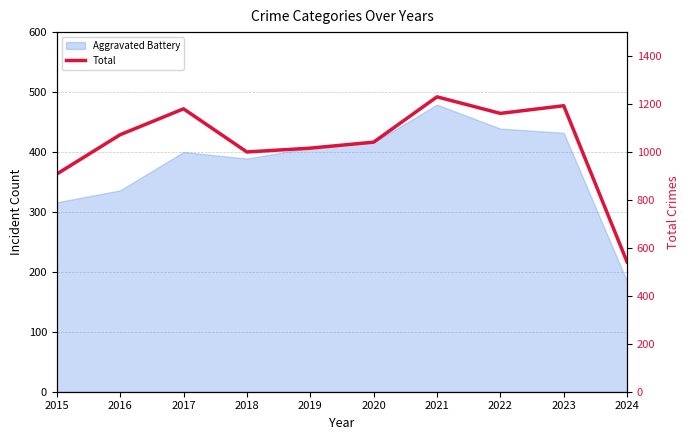

What is the difference between the maximum and minimum values?

689